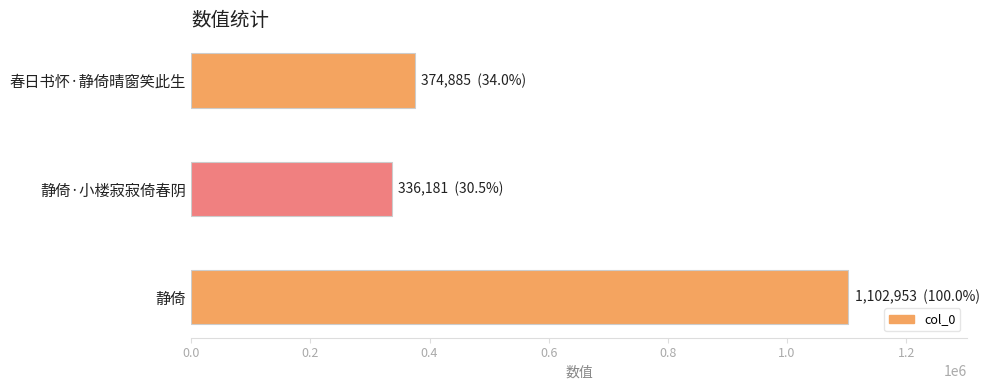

How many bars are there in total?

3